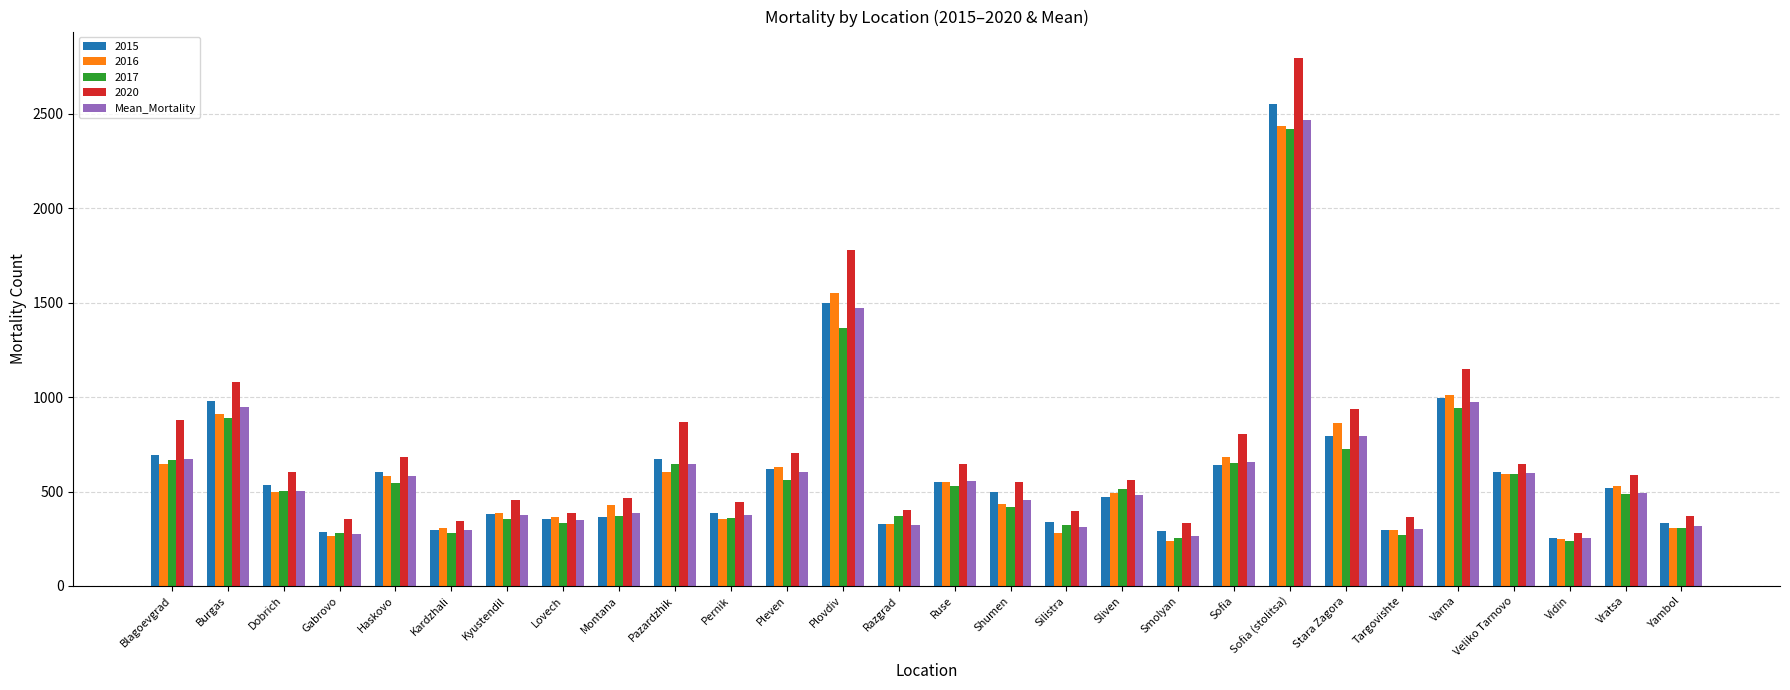

Between Pazardzhik and Pernik, which series saw the biggest shift?

2020